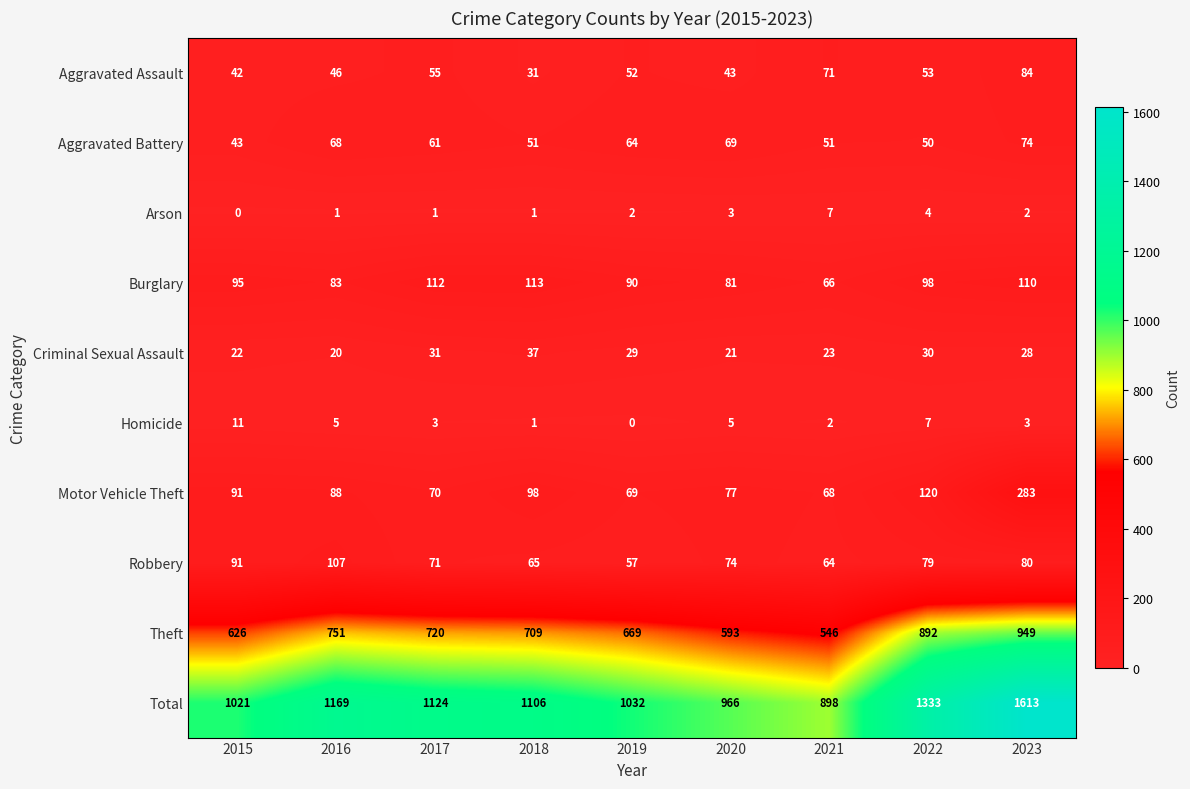

What is the total value across all series at 2021?

1796